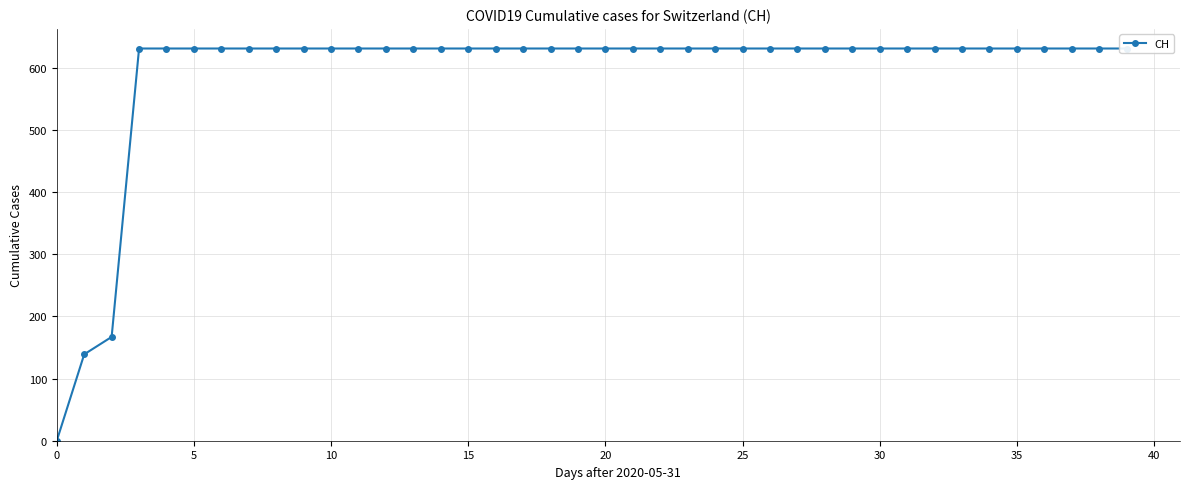

Reading right to left, transcribe all the data shown in this chart.

631	631	631	631	631	631	631	631	631	631	631	631	631	631	631	631	631	631	631	631	631	631	631	631	631	631	631	631	631	631	631	631	631	631	631	631	631	167	139	0